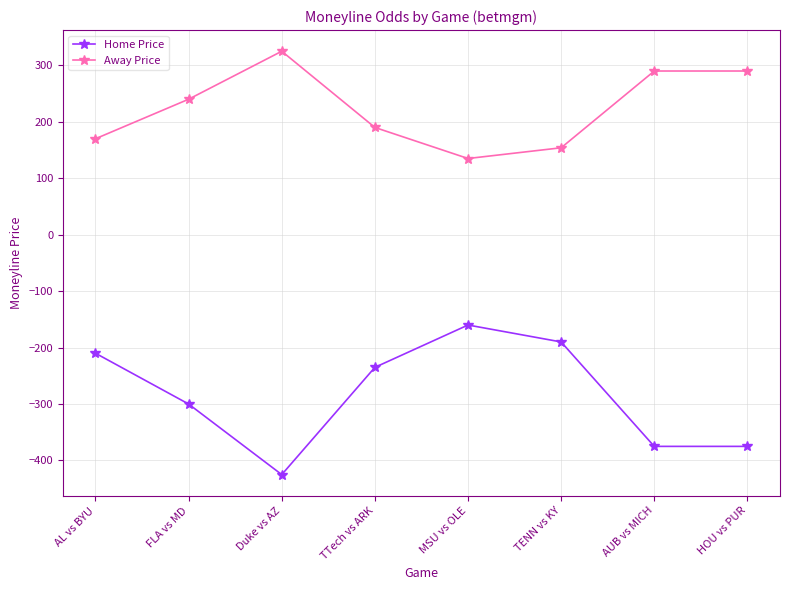

The Away Price series shows 135 at MSU vs OLE. True or false?

True